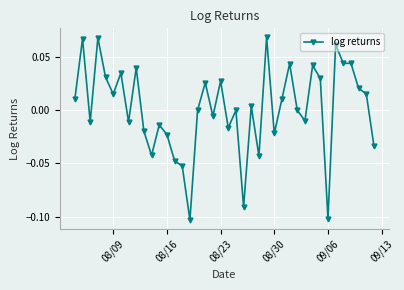

True or false: there are more than 2 points higher than both neighbors.

True